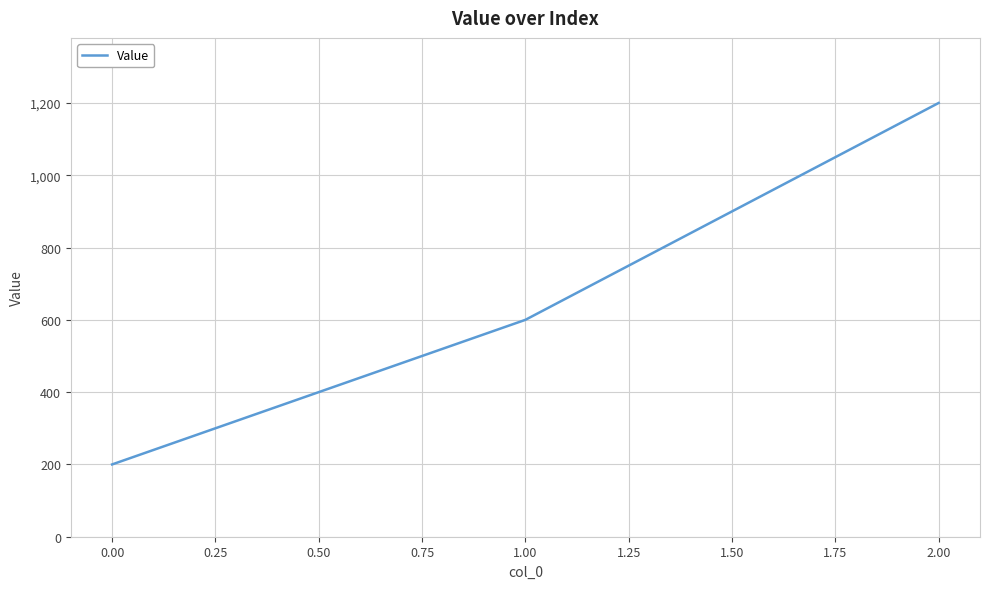

What is the smallest value displayed?

200